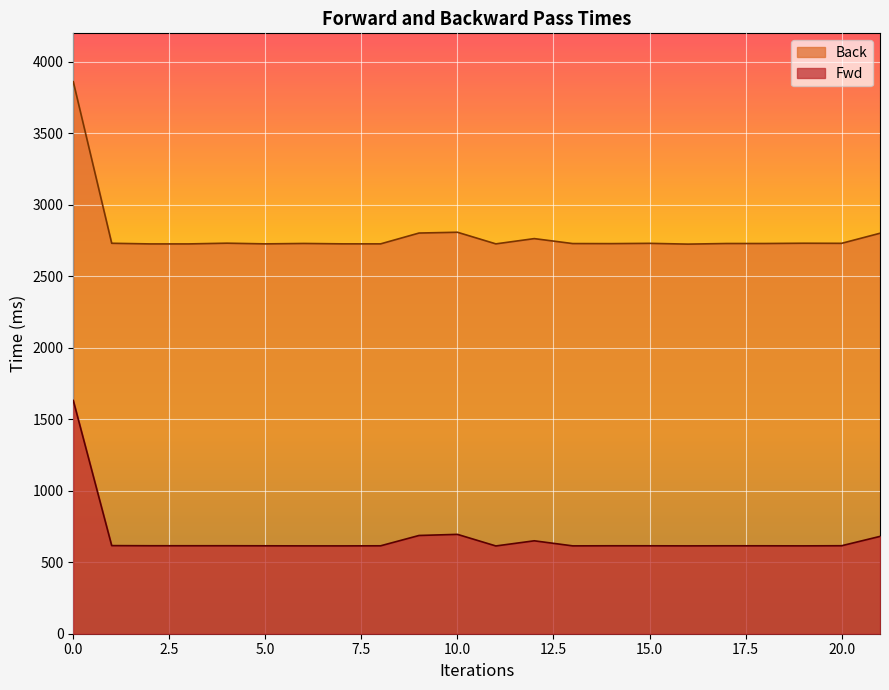

Which series changed the most between 13 and 15?

Back